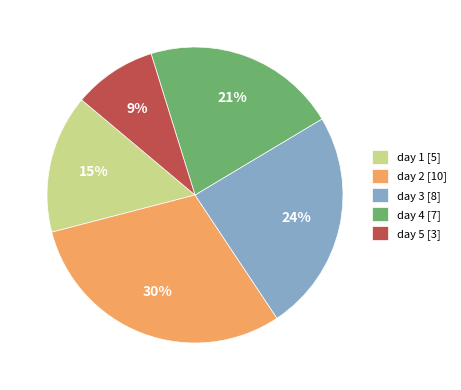

Is it true that day 2 is 30% of the pie?

True